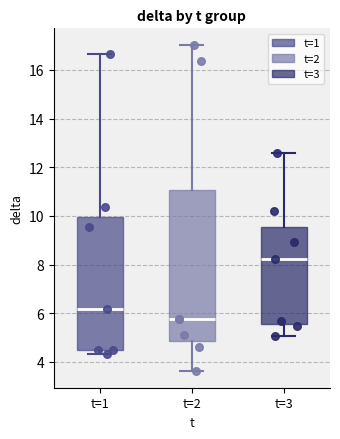

Where is the upper edge of the box for t=3 on the y-axis? The values are not printed on the chart, so give them approximately, as read against the axis.

9.6